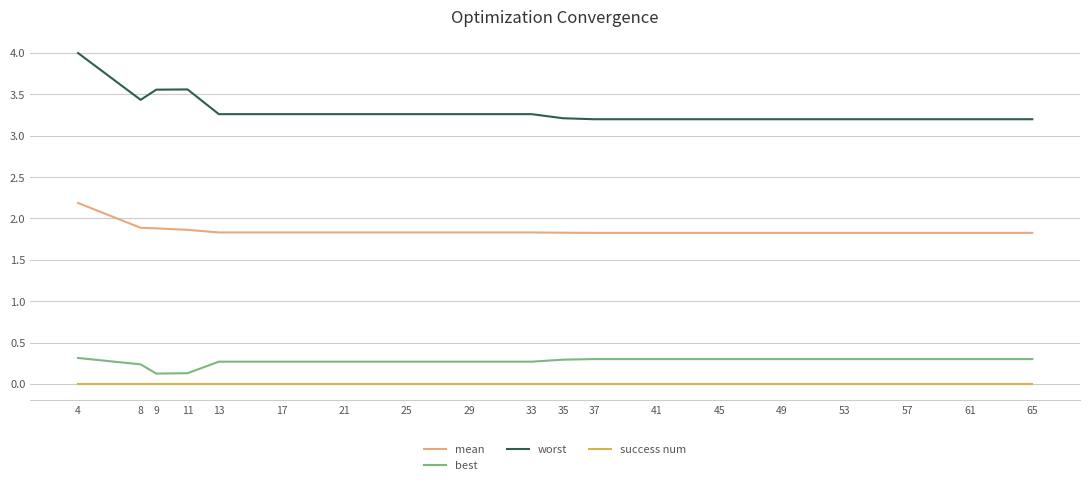

Which series has the largest range (max minus min)?

worst